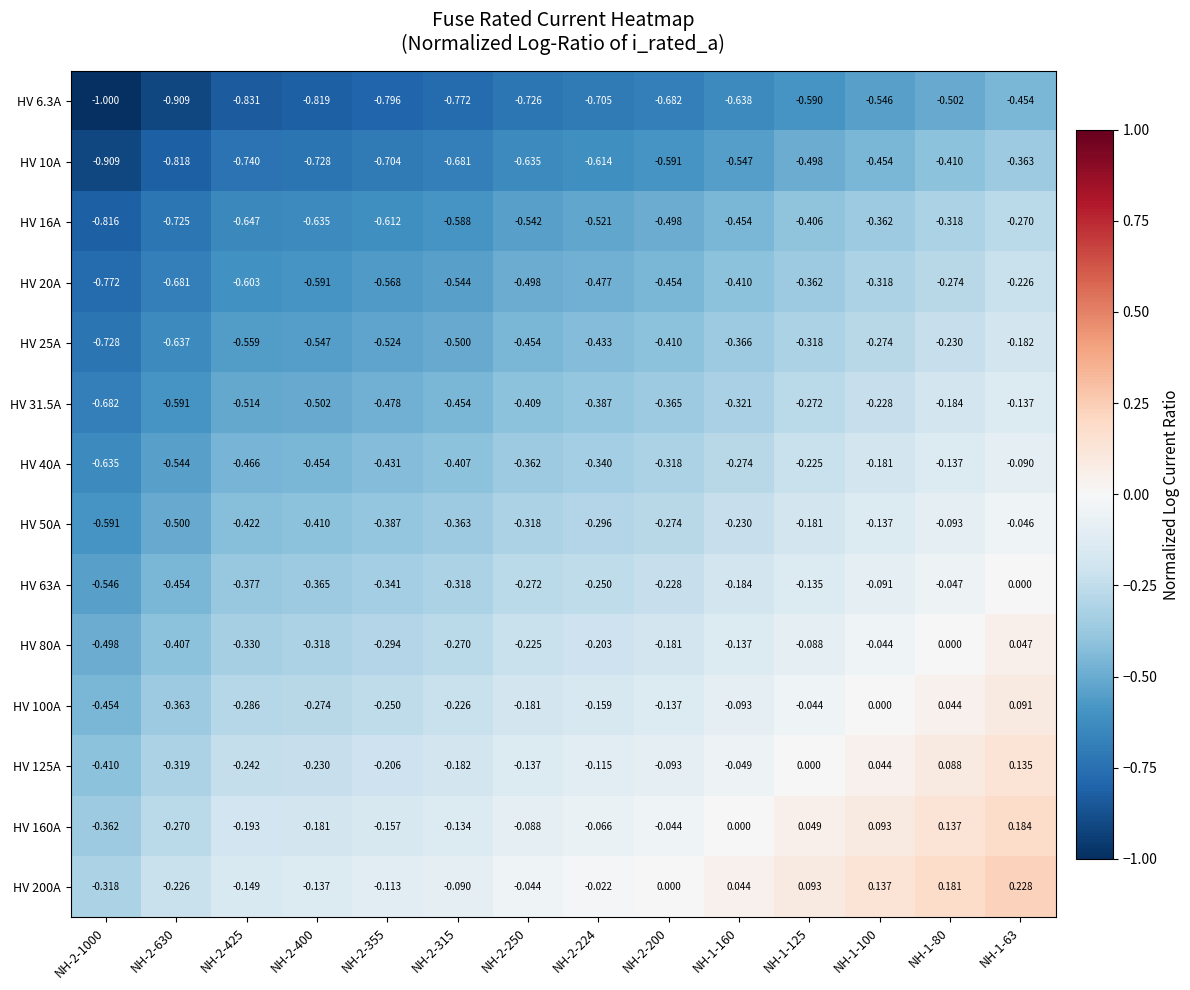

Is the value of HV 80A at NH-2-355 greater than the value of HV 31.5A at NH-1-125?

No